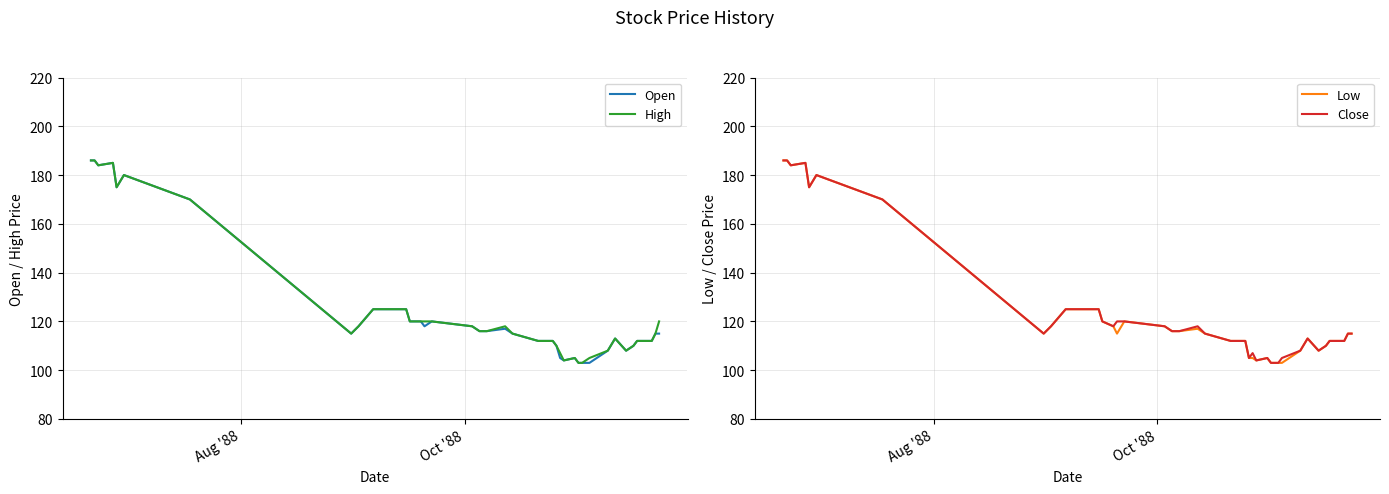

Rank the series by their maximum value, from highest to lowest.

Open, High, Low, Close